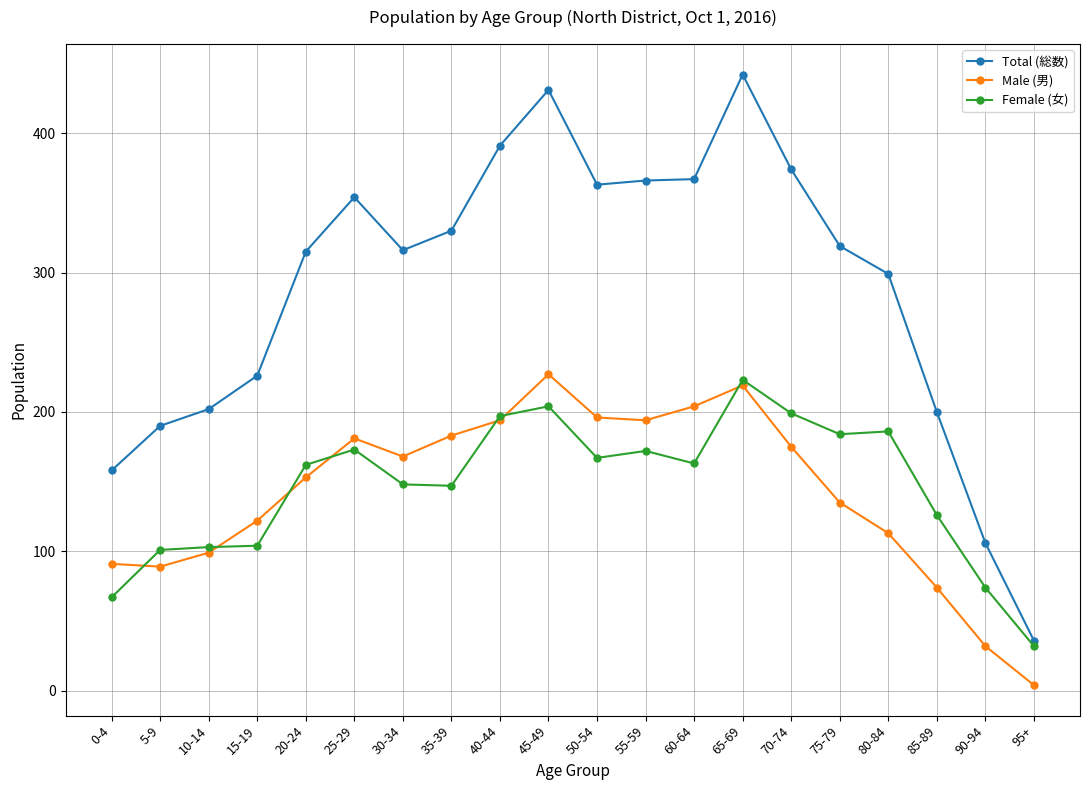

What is the difference between the highest and lowest values at 50-54?

196